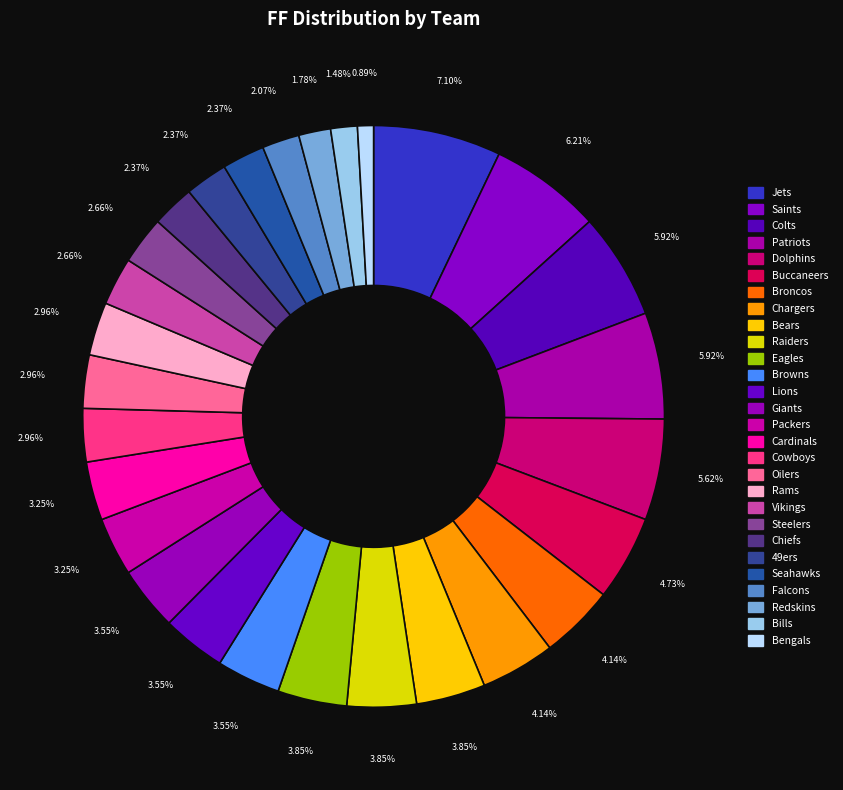

What is the smallest slice in the pie chart?

Bengals